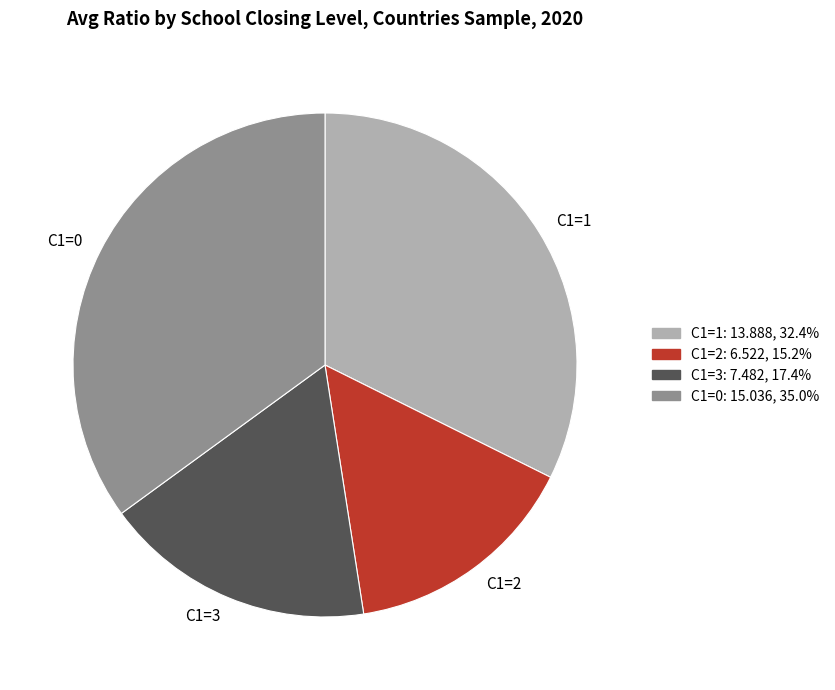

Which has a higher value, C1=1 or C1=3?

C1=1